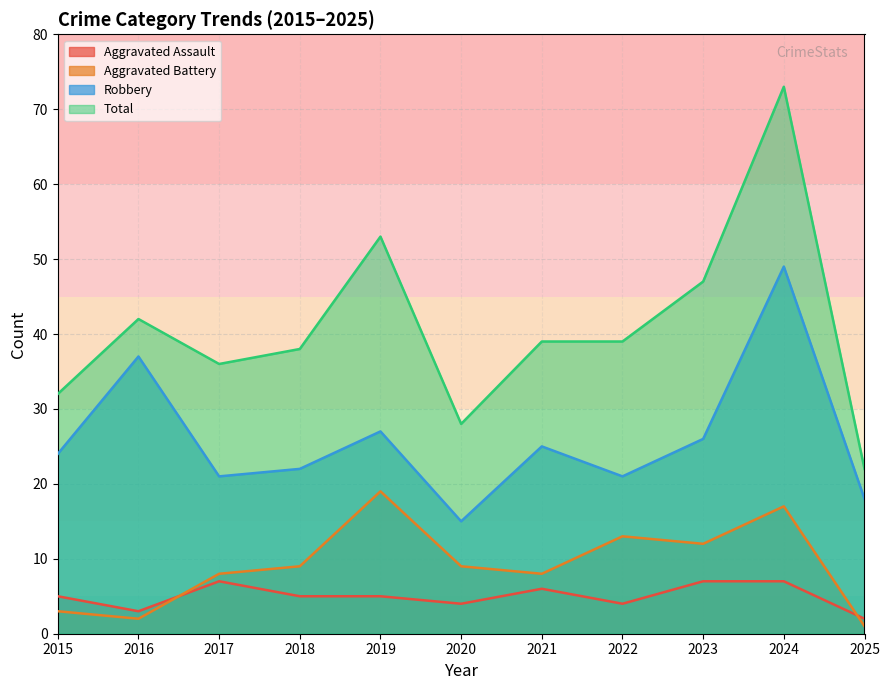

What is the highest value of the Robbery series?

49